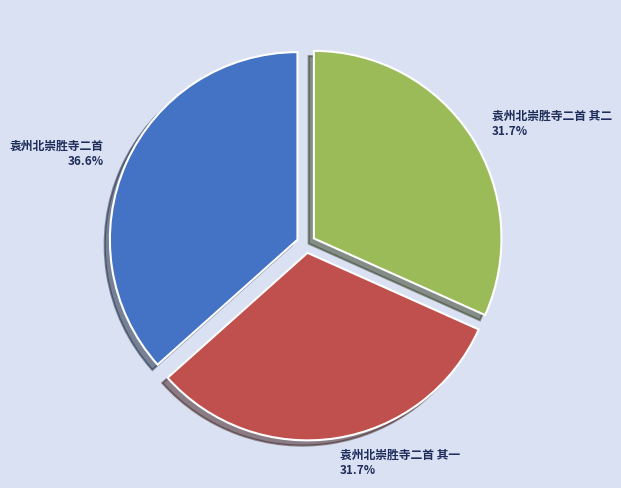

Count the number of slices in the pie.

3